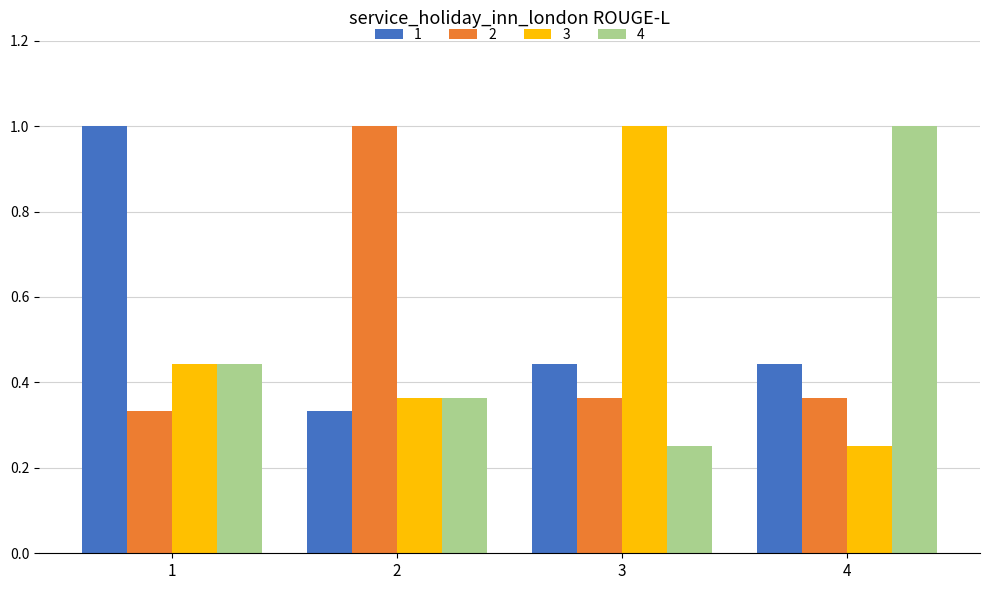

At which label is 4 closest to 0?

3